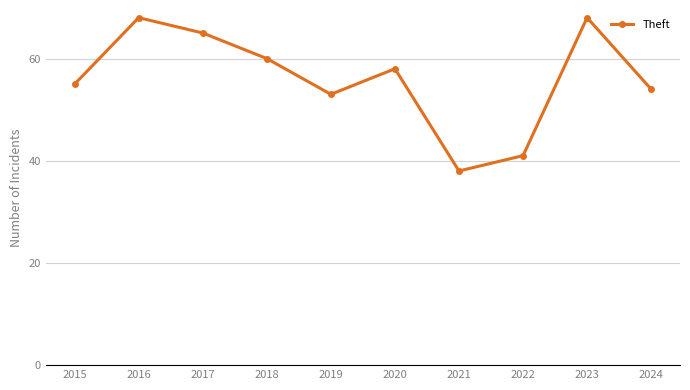

What is the greatest value displayed?

68